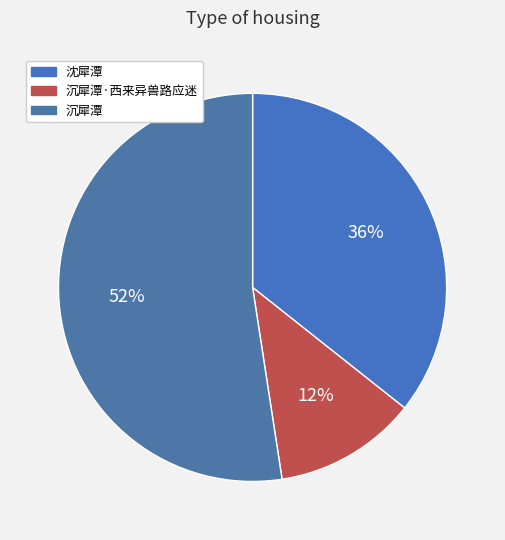

What percentage is the 沉犀潭 slice, to the nearest percent?

52%